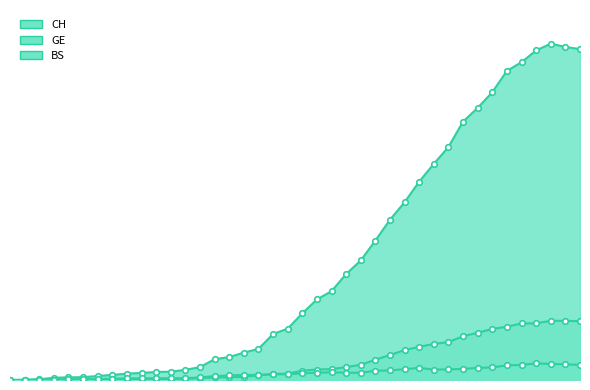

Where is BS nearest to the value 59?

2020-03-18